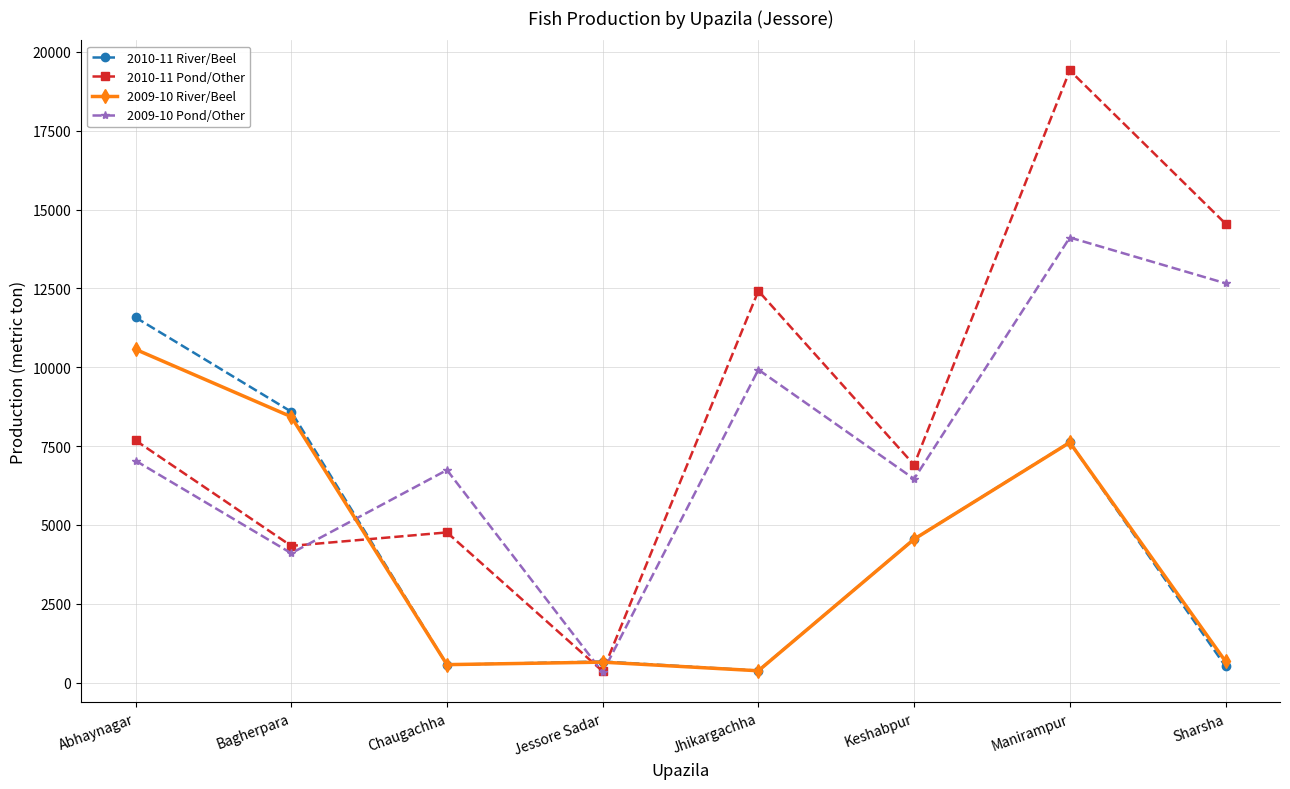

Is this an area chart (filled region under the line)?

No